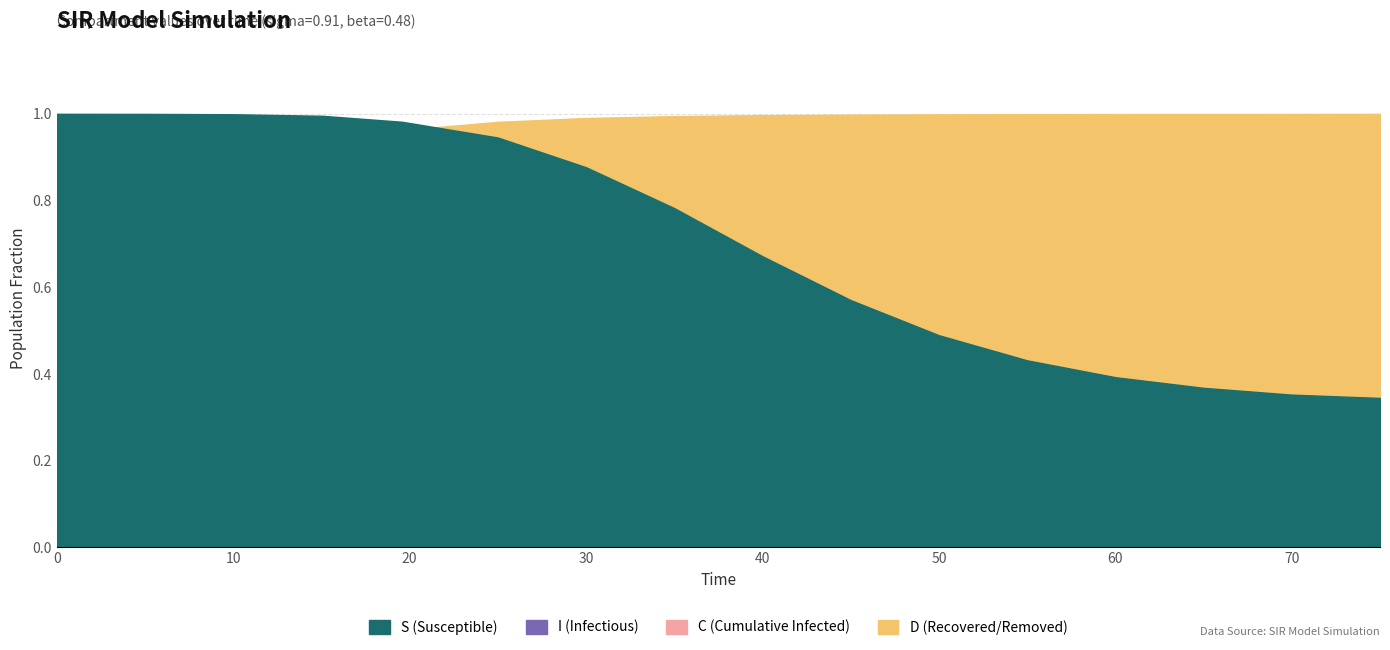

Between 70 and 140, which series saw the biggest shift?

S